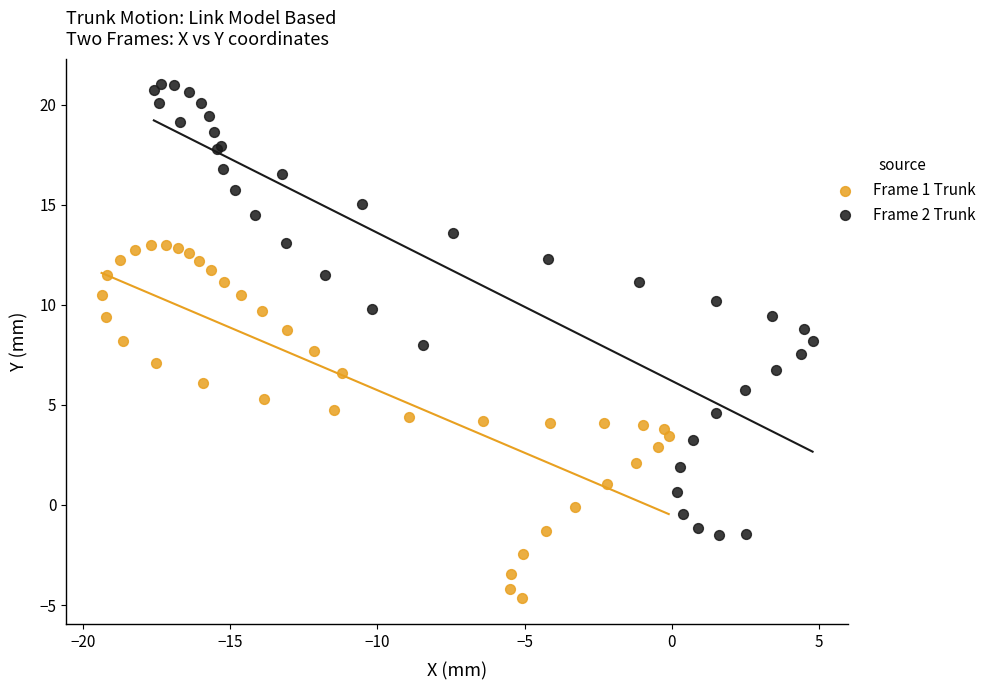

Which series has the widest spread of Y values?

Frame 2 Trunk